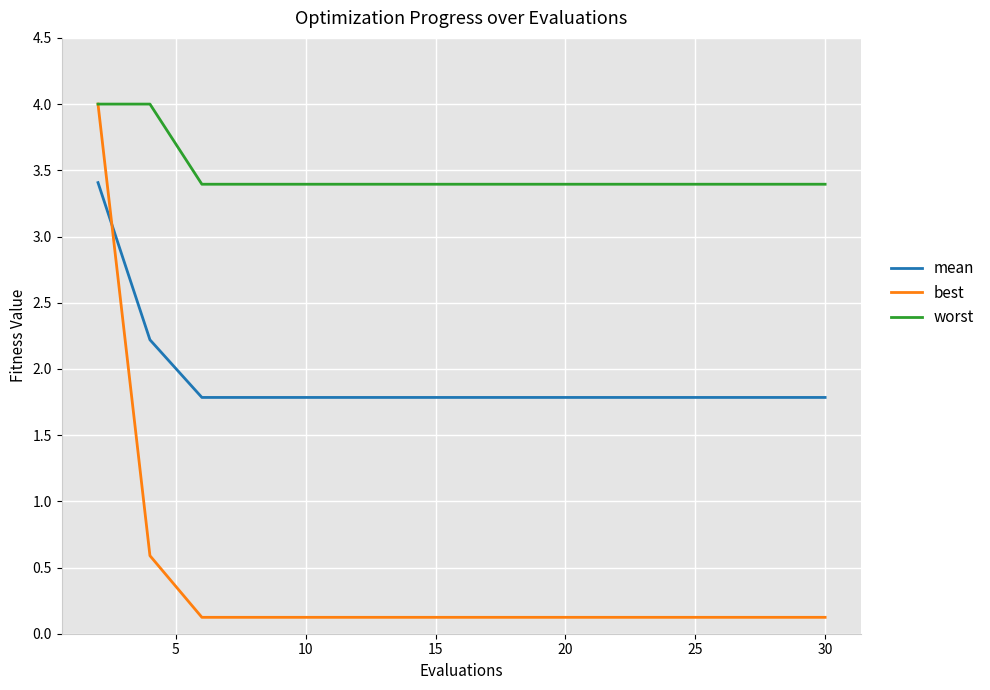

What is the highest value of the mean series?

3.4